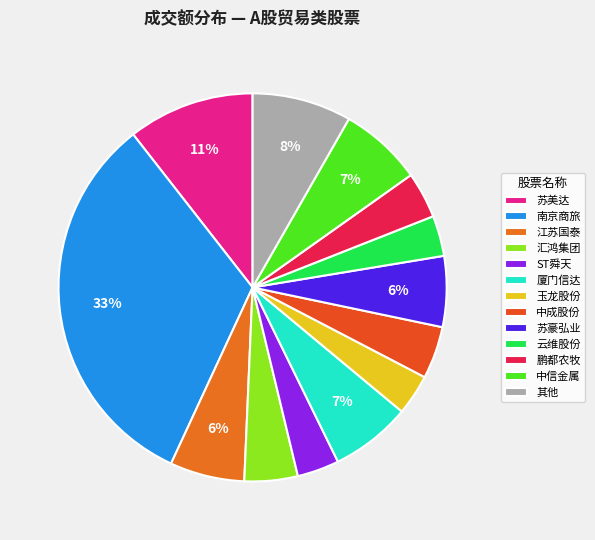

True or false: 苏豪弘业 accounts for 1% of the total.

False